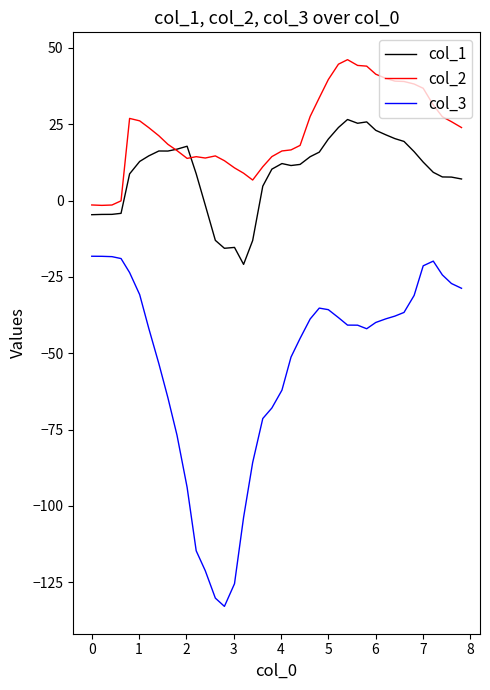

What is the lowest value of the col_1 series?

-20.9